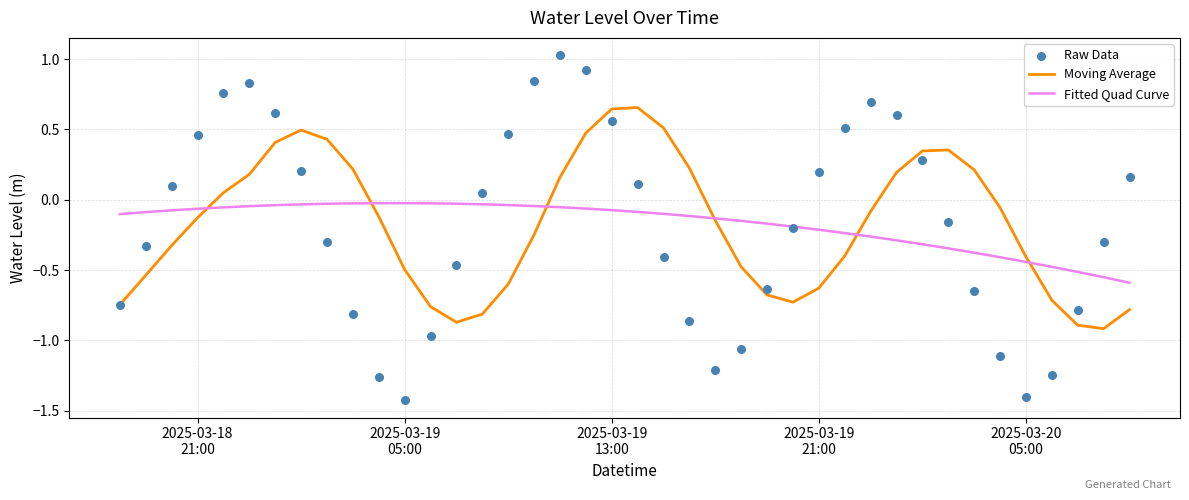

Which series has the largest Y range (max minus min)?

Raw Data